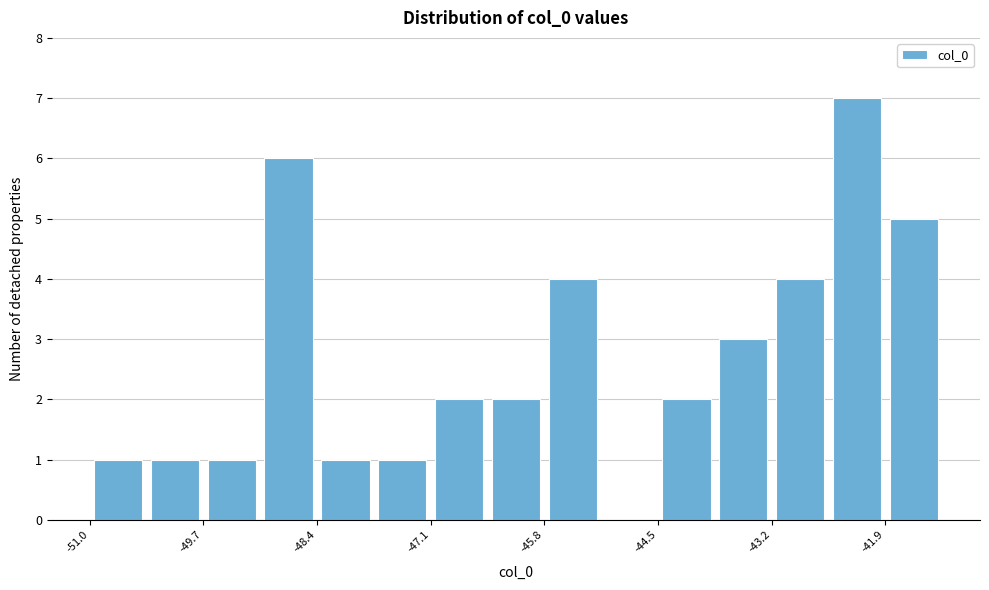

Read against the x-axis, roughly where is the centre of the tallest bar?

-42.2